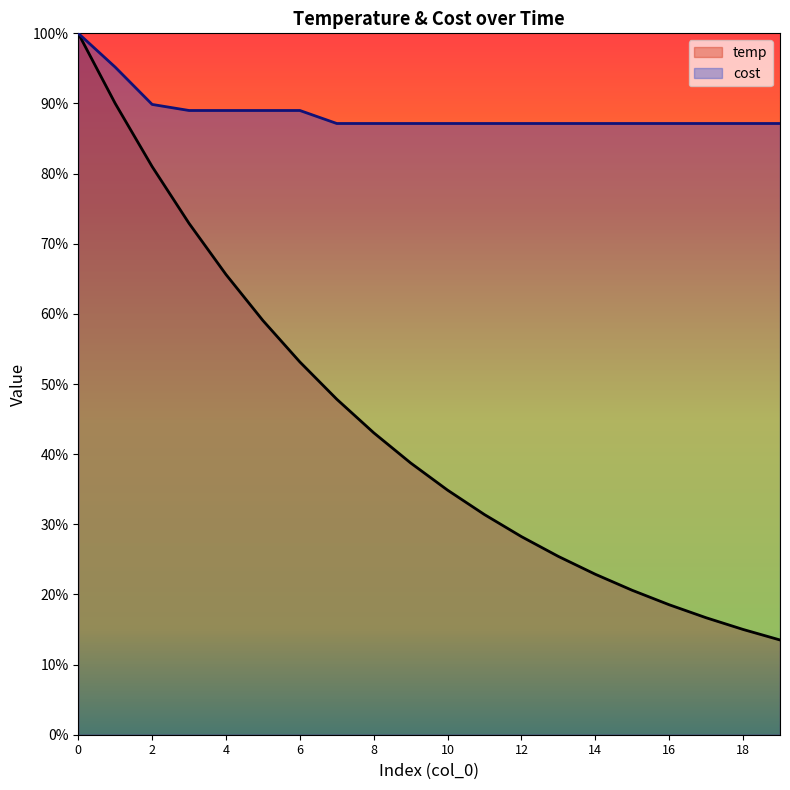

Rank the series by their maximum value, from highest to lowest.

temp, cost